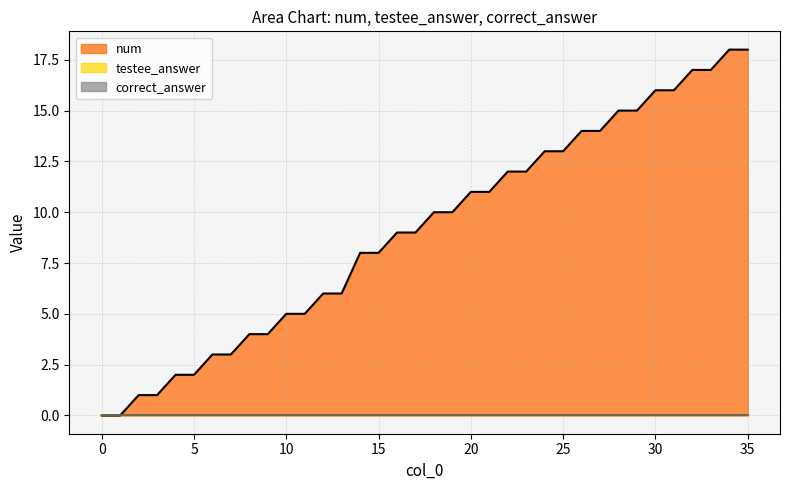

Which series has the largest total across all categories?

num